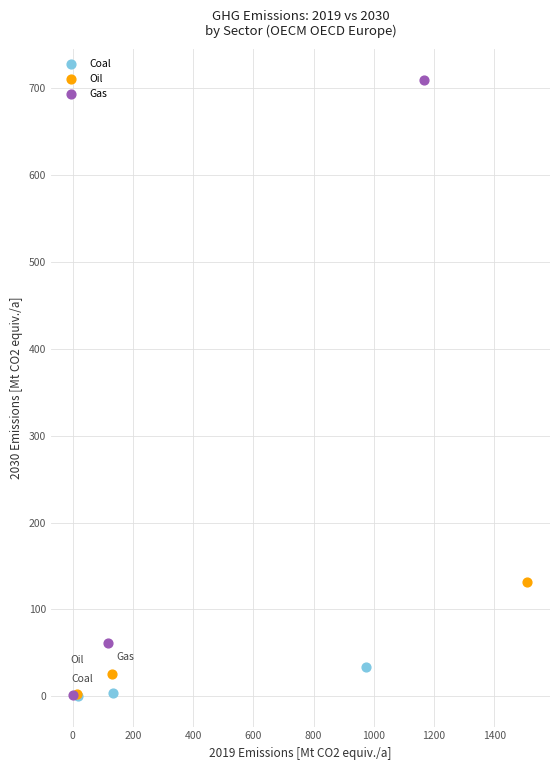

Which series has the widest spread of Y values?

Gas